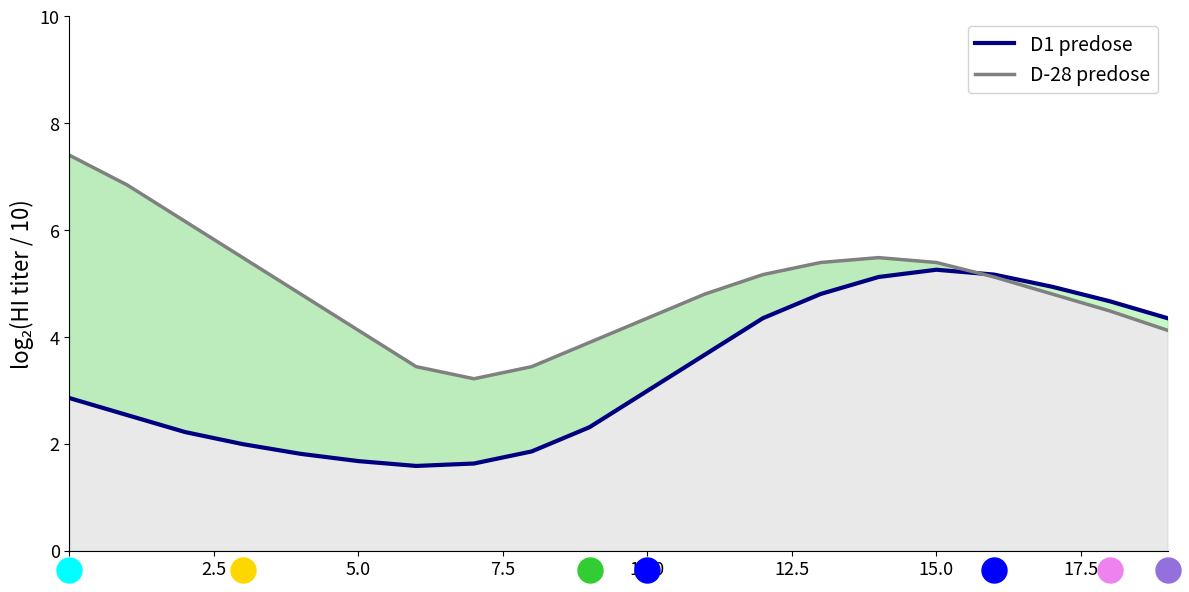

Where is D1 predose nearest to the value 3?

10